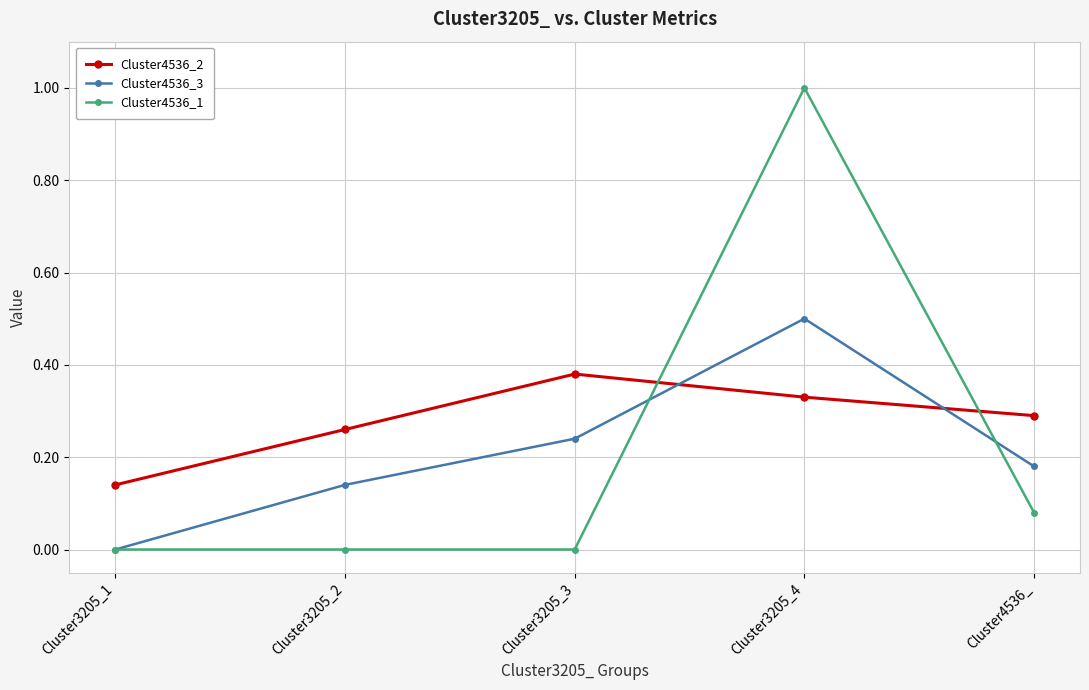

At which category does Cluster4536_3 reach its first local peak?

Cluster3205_4